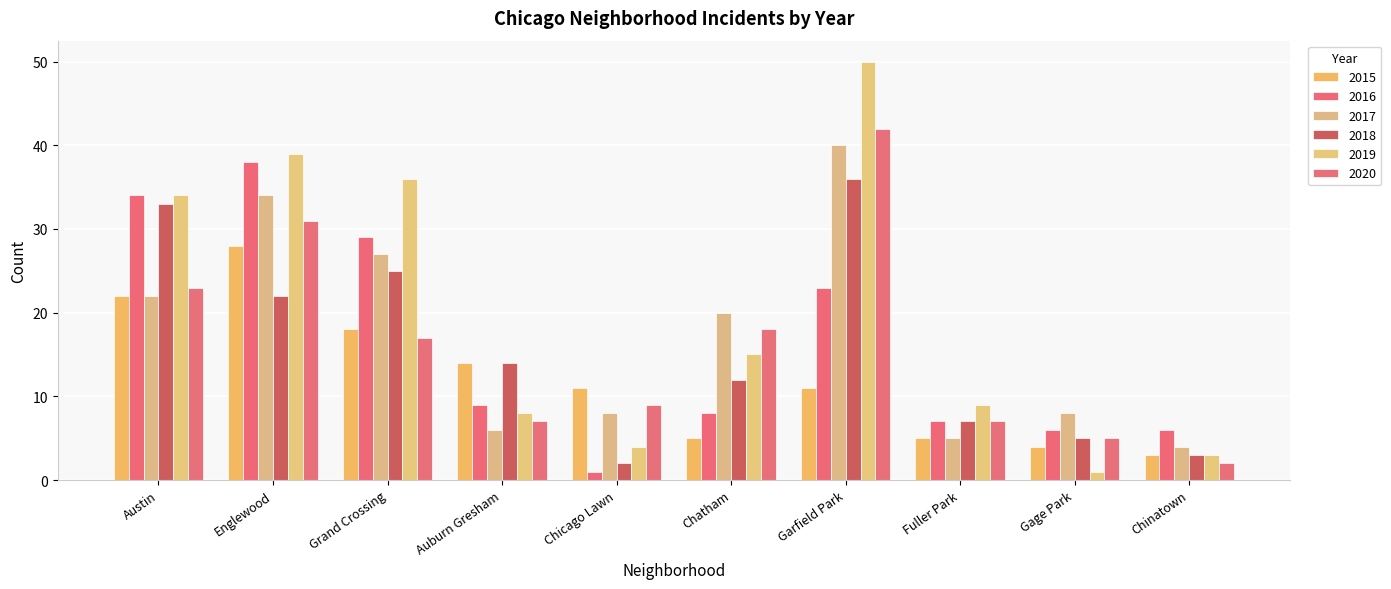

What position from the right is Garfield Park?

4